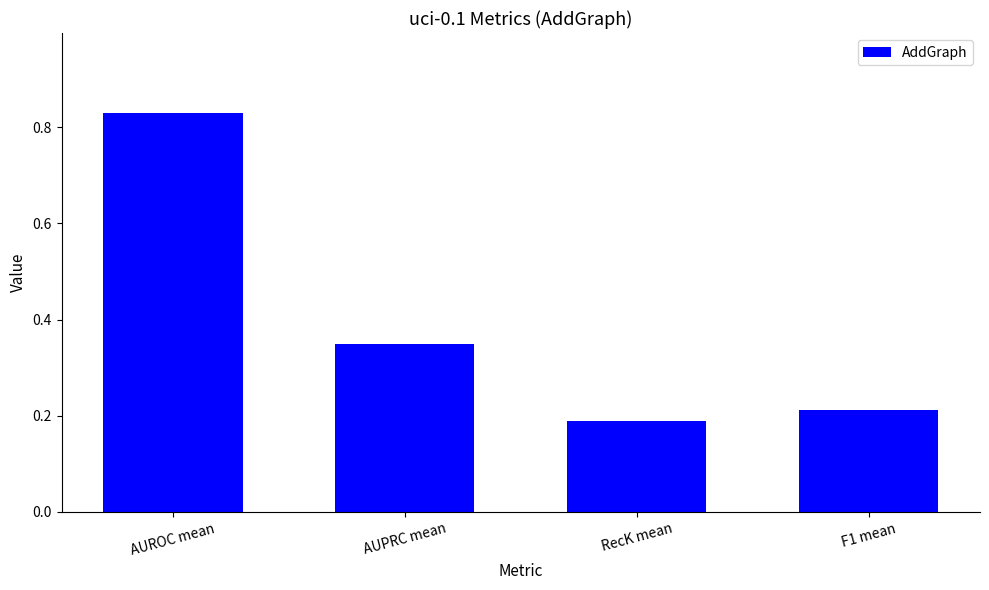

Are the bars horizontal?

No